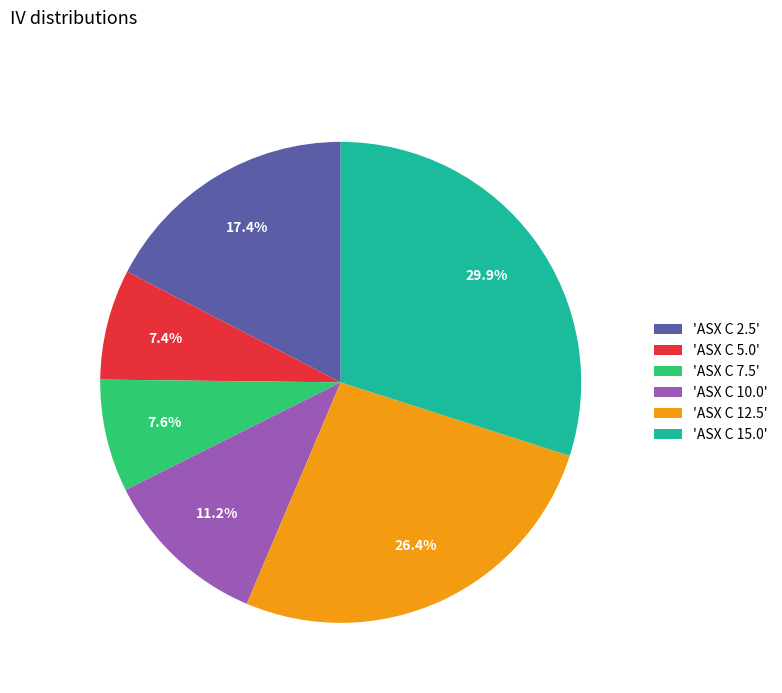

Does any single category account for the majority?

No